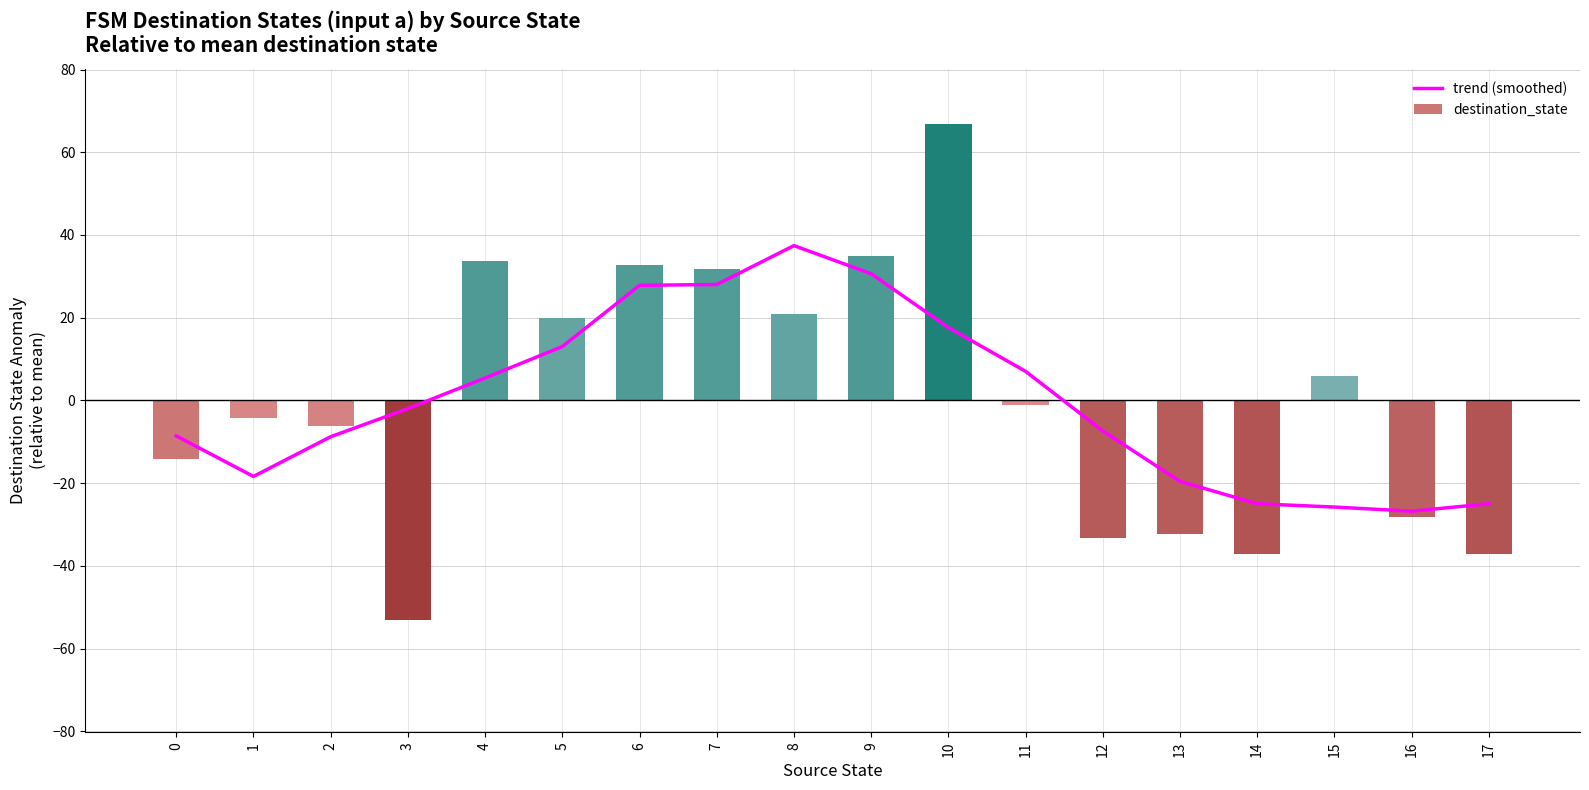

At which category does the chart reach its minimum across all series?

3